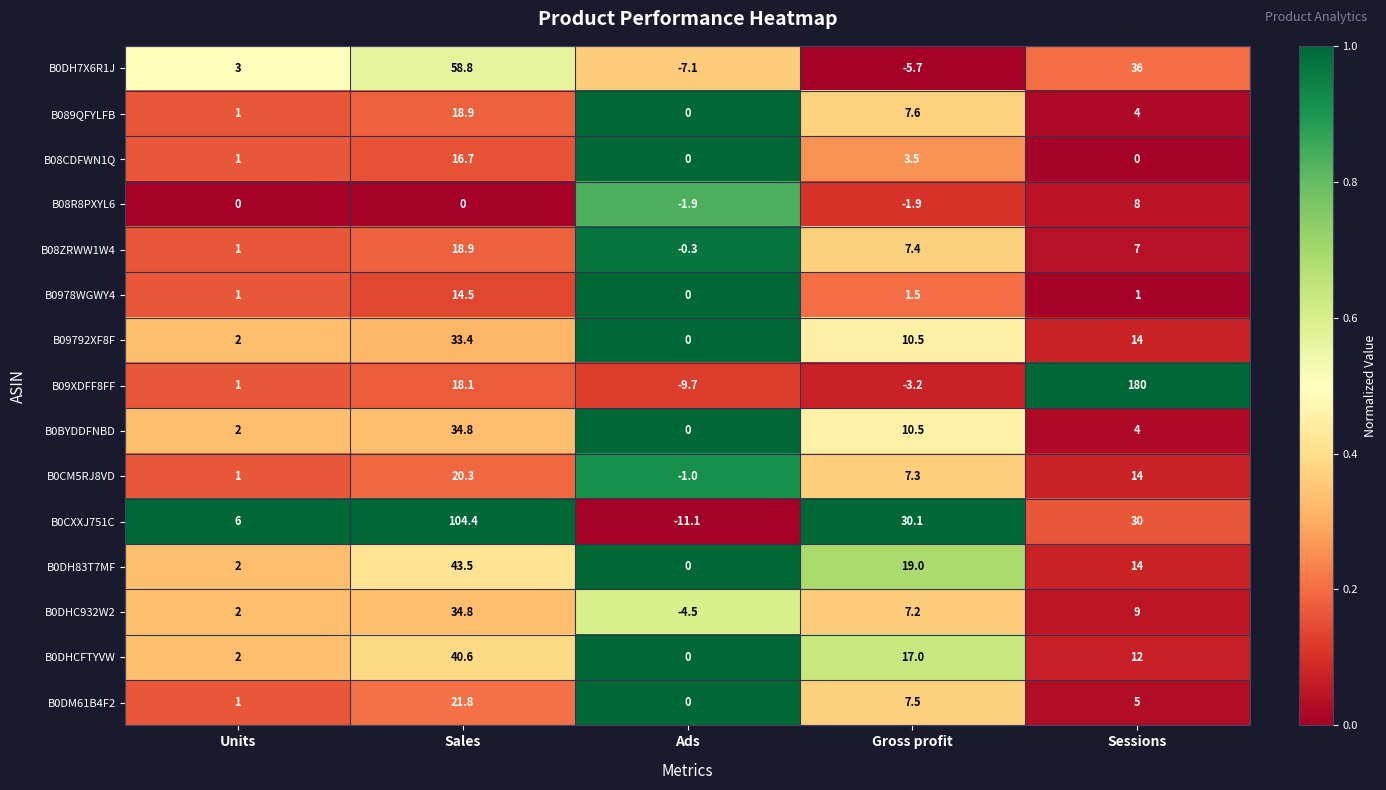

Which series has the largest total across all categories?

B09XDFF8FF